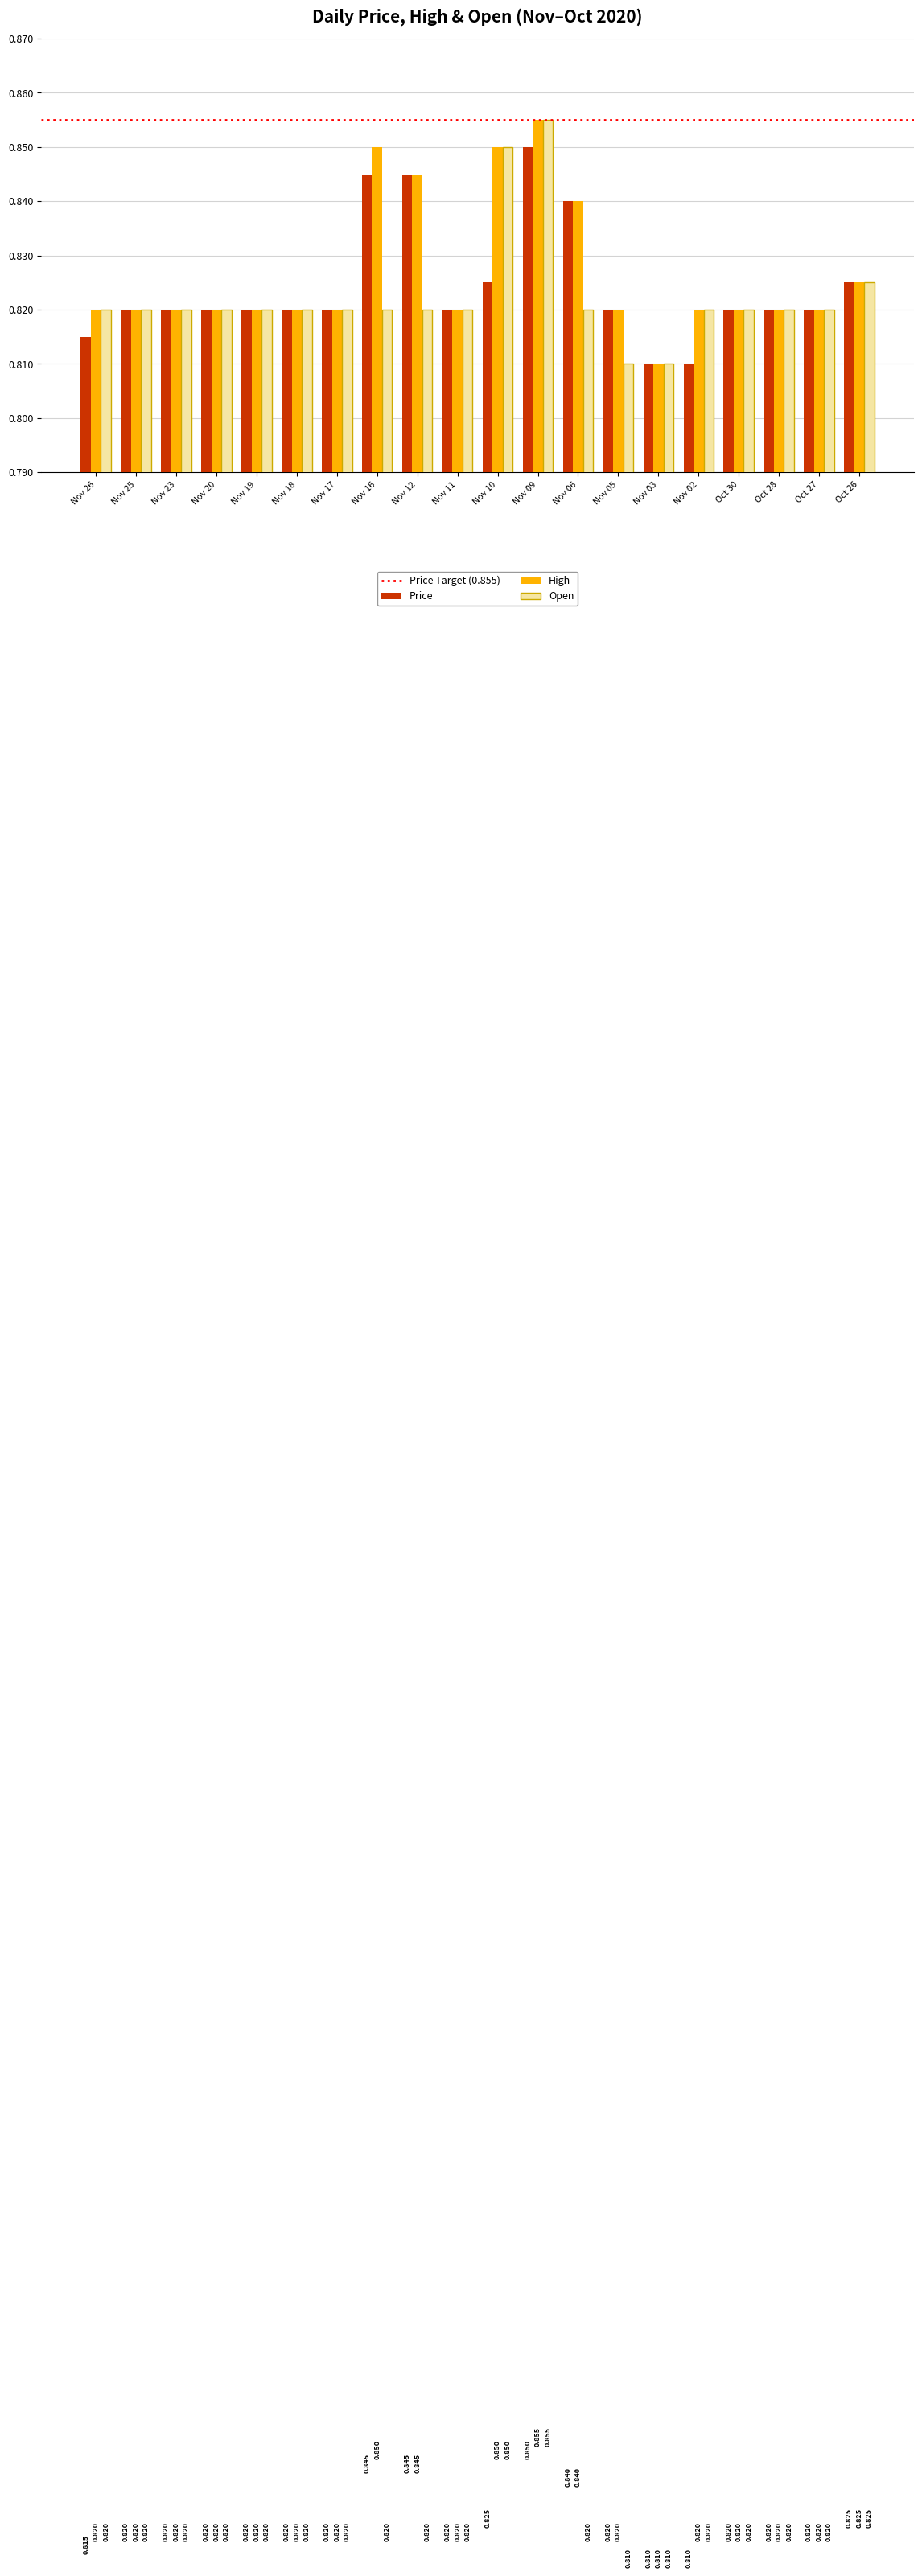

Which series has the largest total across all categories?

High